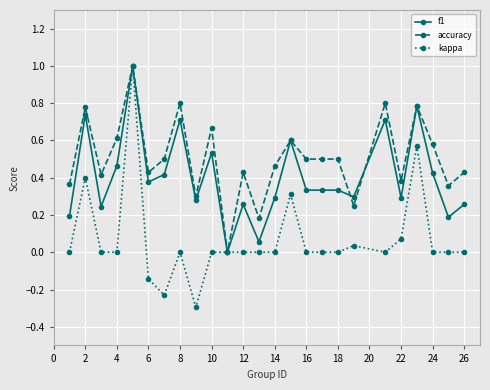

Which series has the largest total across all categories?

accuracy